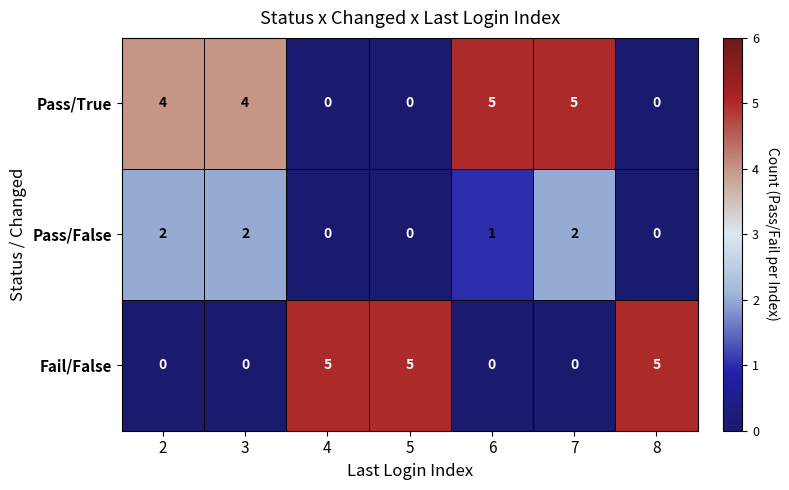

Read the Fail/False value at 5.

5